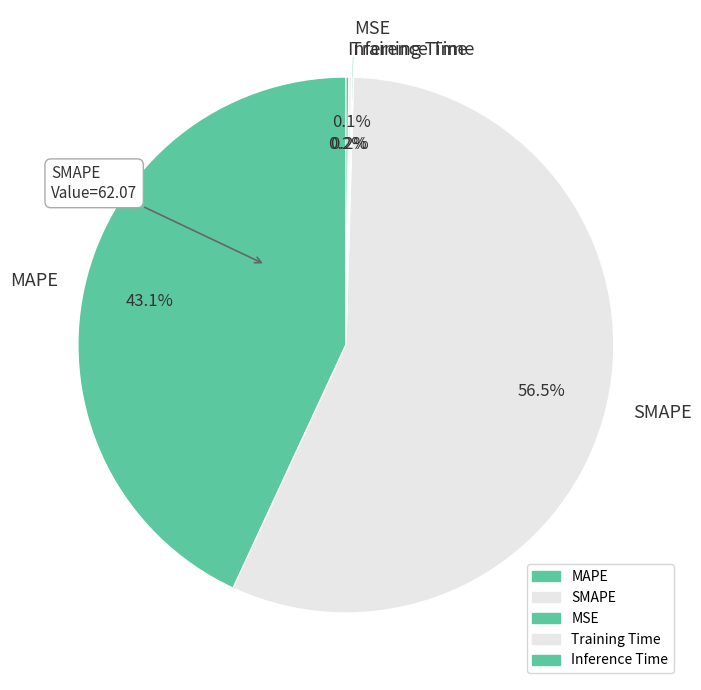

Does any single category account for the majority?

Yes